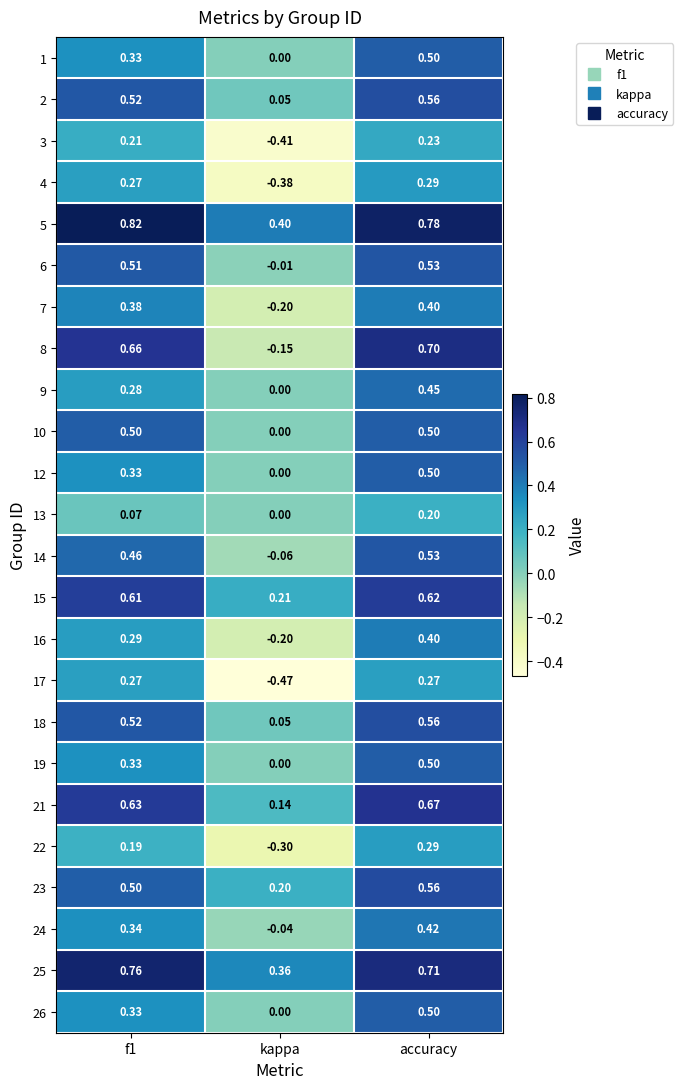

Is the value of 26 at f1 greater than the value of 14 at kappa?

Yes